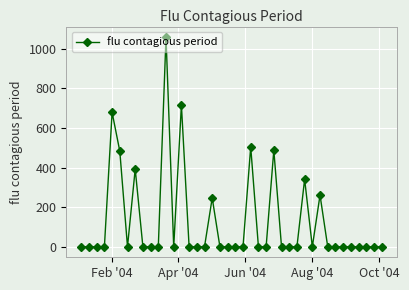

What is the value of the 12th point from the left?

1058.7